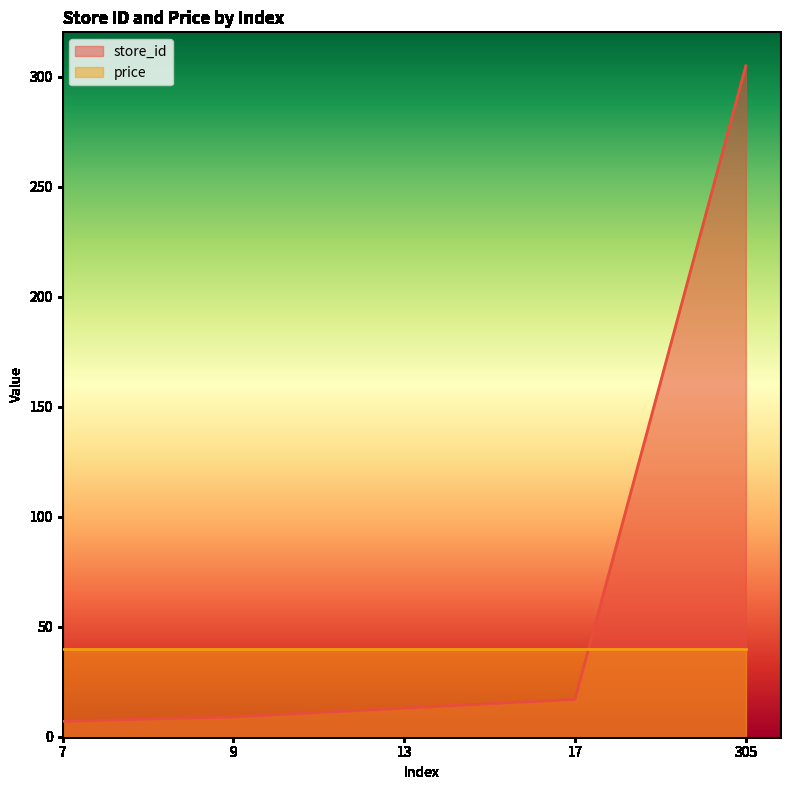

Reading left to right, what are all the values shown in this chart?

7=7	9=9	13=13	17=17	305=305